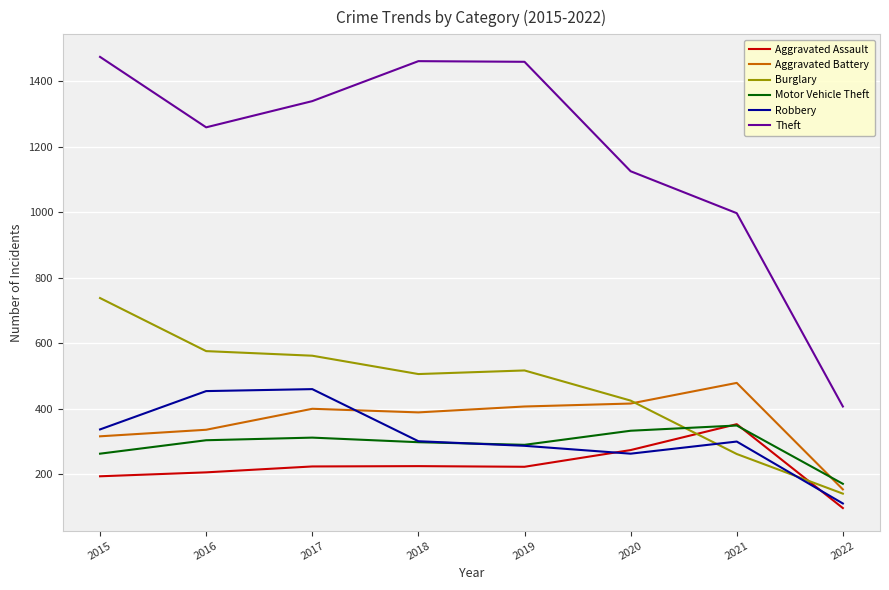

True or false: Aggravated Battery has more than 0 interior local peaks.

True